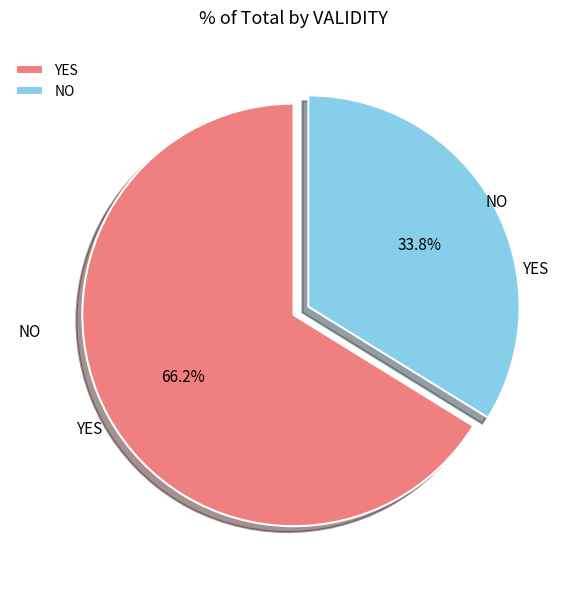

How many slices are in this pie chart?

2